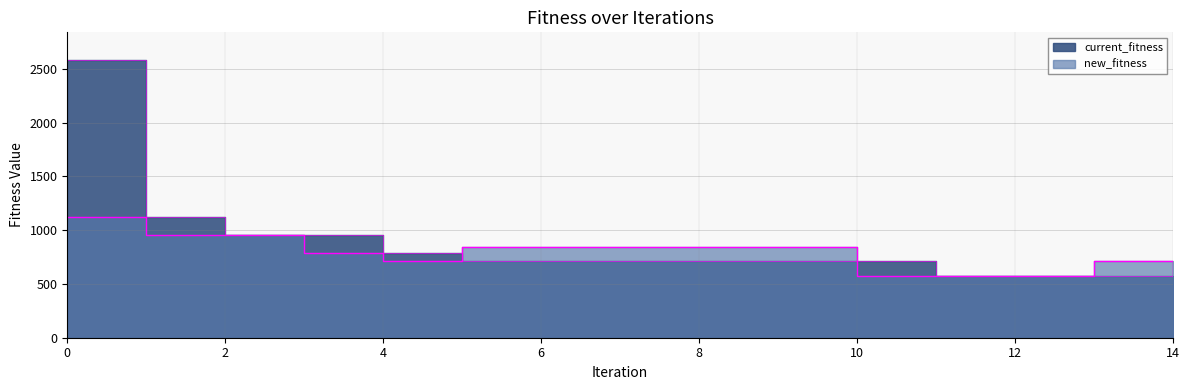

The current_fitness series shows 1324.3 at 3. True or false?

False